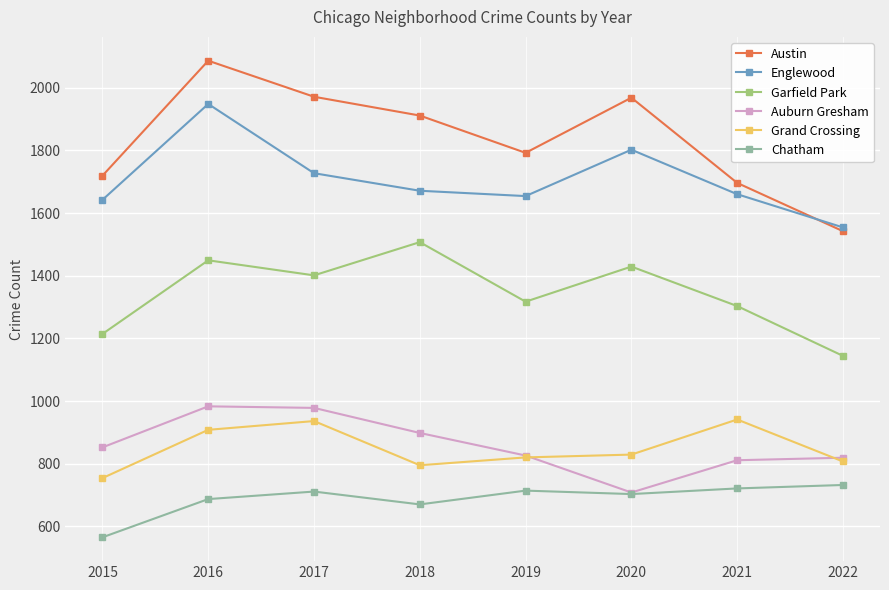

True or false: Auburn Gresham has more than 2 points higher than both neighbors.

False